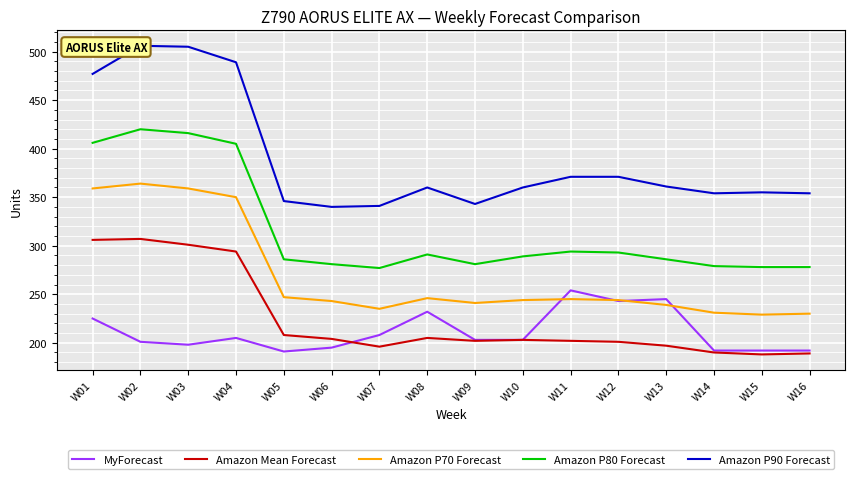

Between W03 and W13, which series saw the biggest shift?

Amazon P90 Forecast